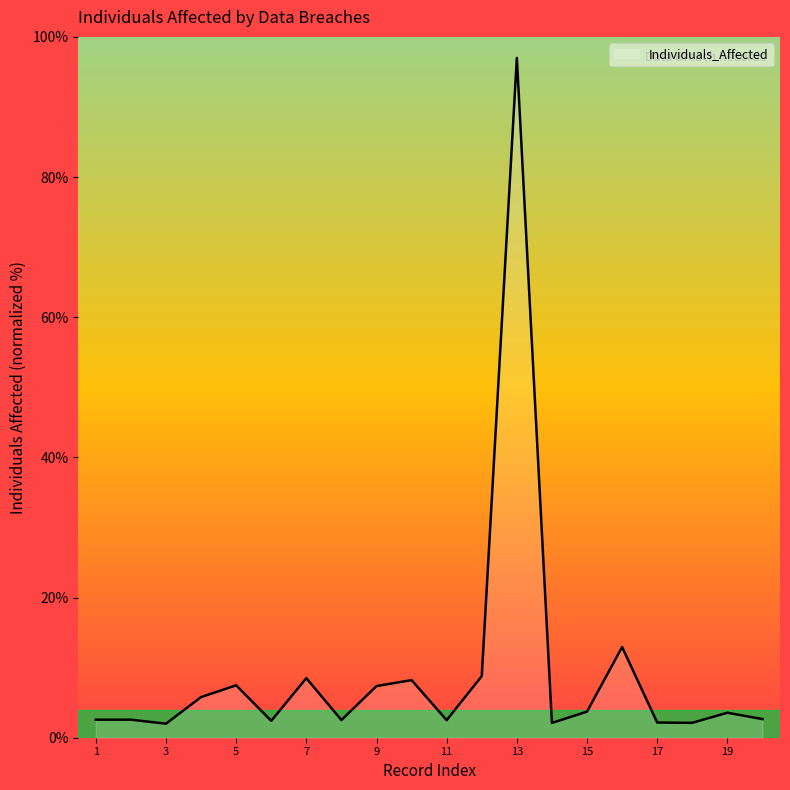

True or false: there are more than 1 points higher than both neighbors.

True